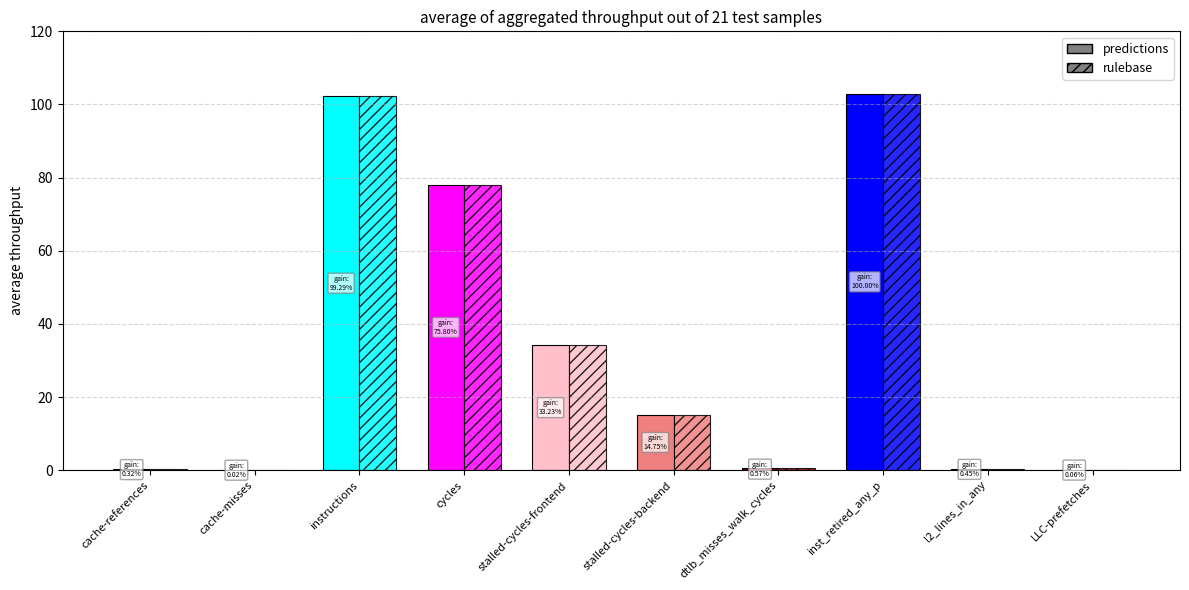

Rank the series by their maximum value, from highest to lowest.

predictions, rulebase